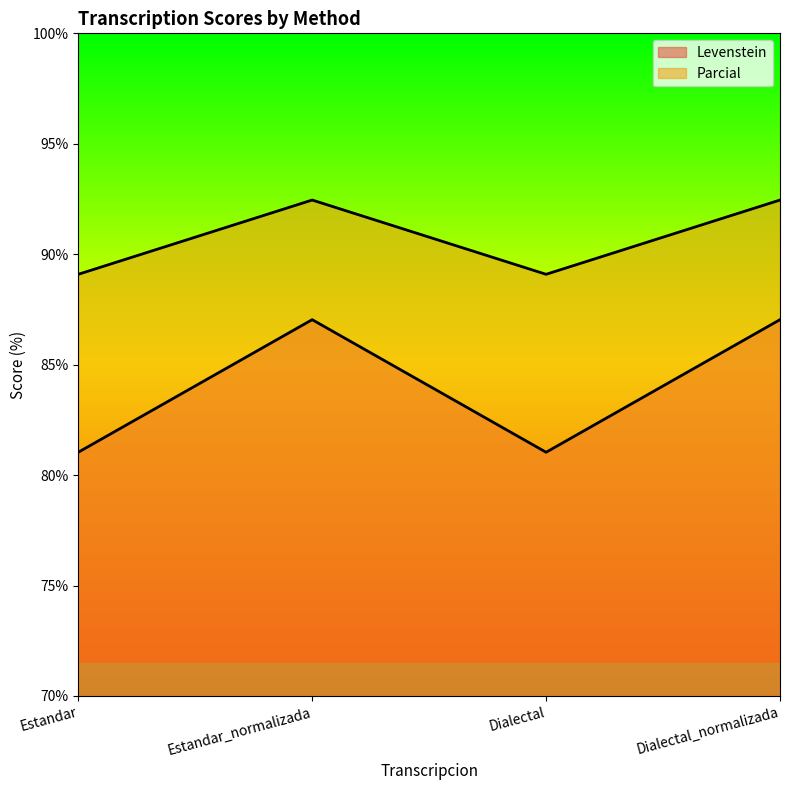

What are all the series names shown in the legend?

Levenstein, Parcial